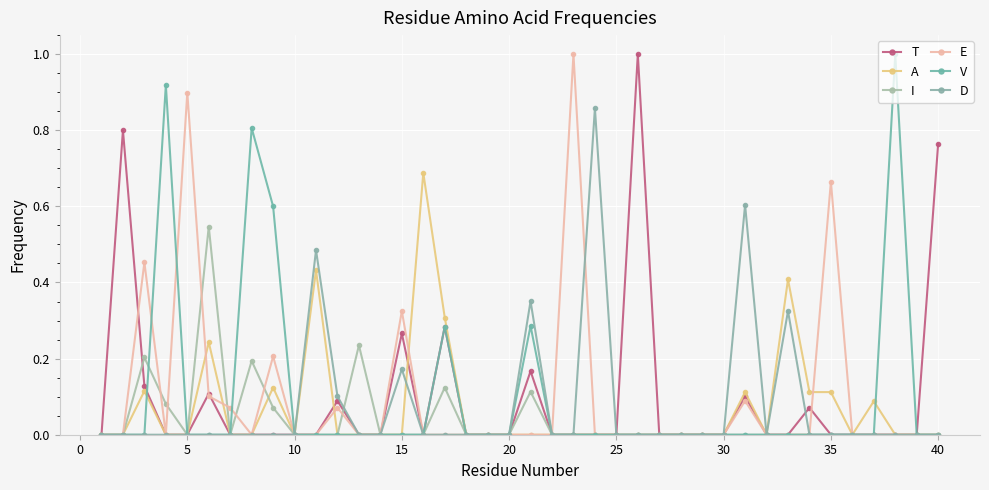

What is the difference between the maximum and second lowest values in the E series?

1.0